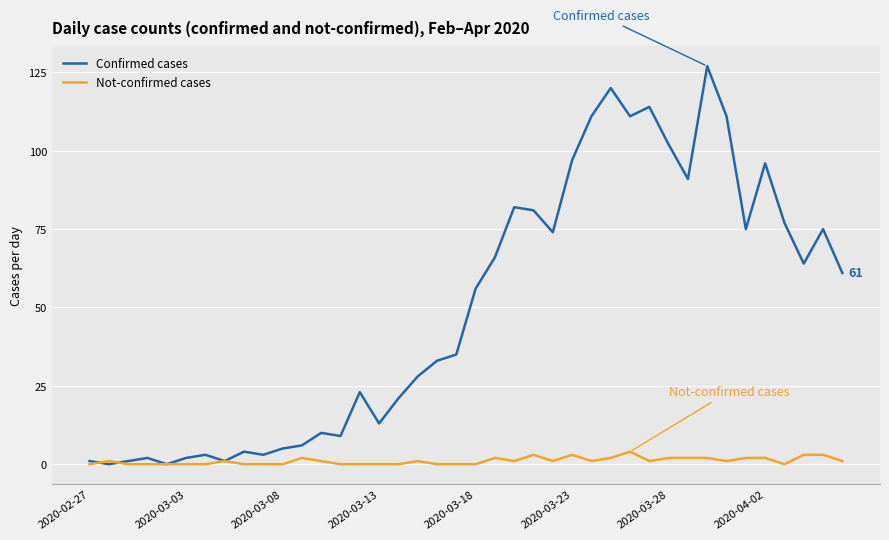

Reading right to left, transcribe all the data shown in this chart.

Confirmed cases: 61	75	64	77	96	75	111	127	91	102	114	111	120	111	97	74	81	82	66	56	35	33	28	21	13	23	9	10	6	5	3	4	1	3	2	0	2	1	0	1
Not-confirmed cases: 1	3	3	0	2	2	1	2	2	2	1	4	2	1	3	1	3	1	2	0	0	0	1	0	0	0	0	1	2	0	0	0	1	0	0	0	0	0	1	0